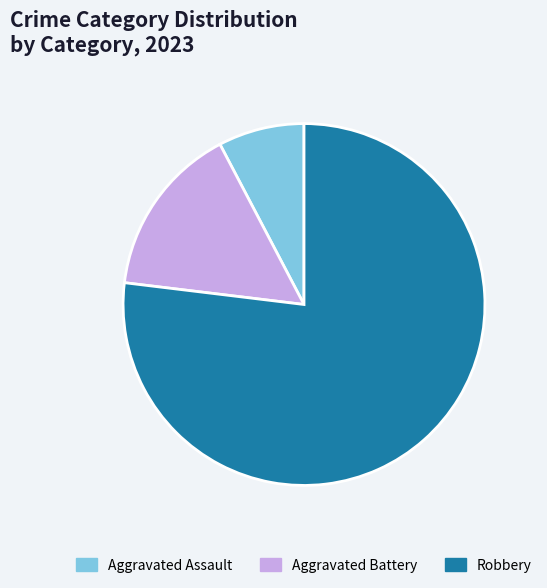

Is it true that Aggravated Battery is 15% of the pie?

True